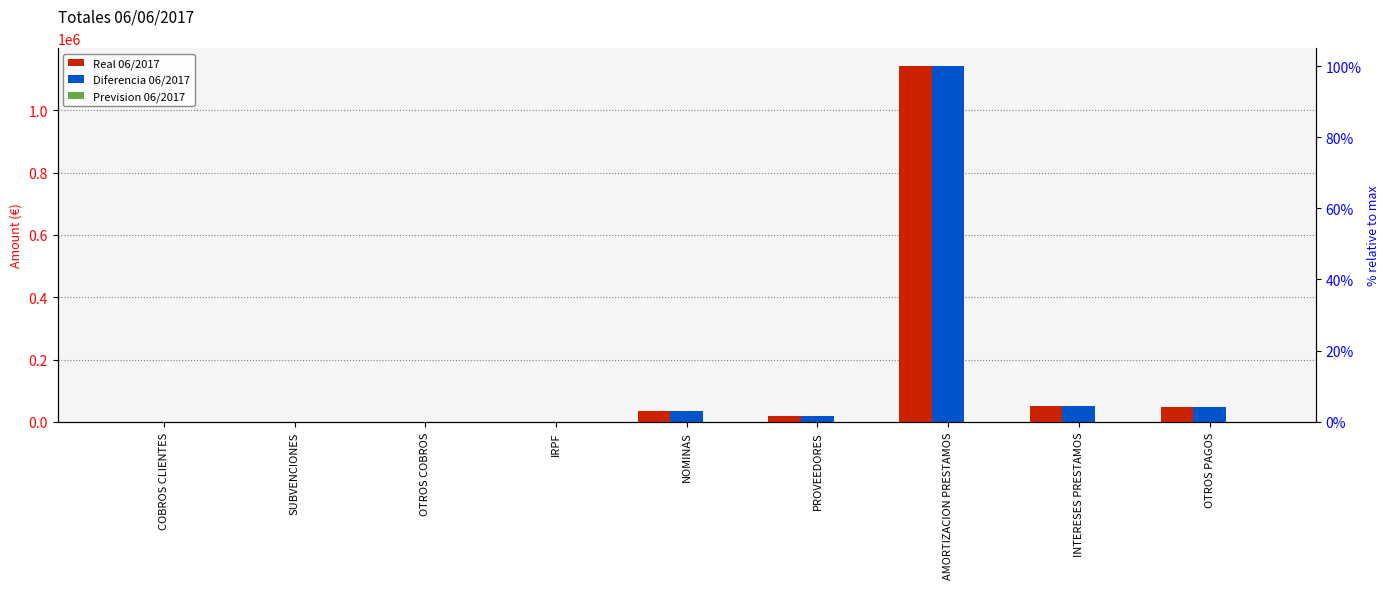

How many data points does each series have?

9